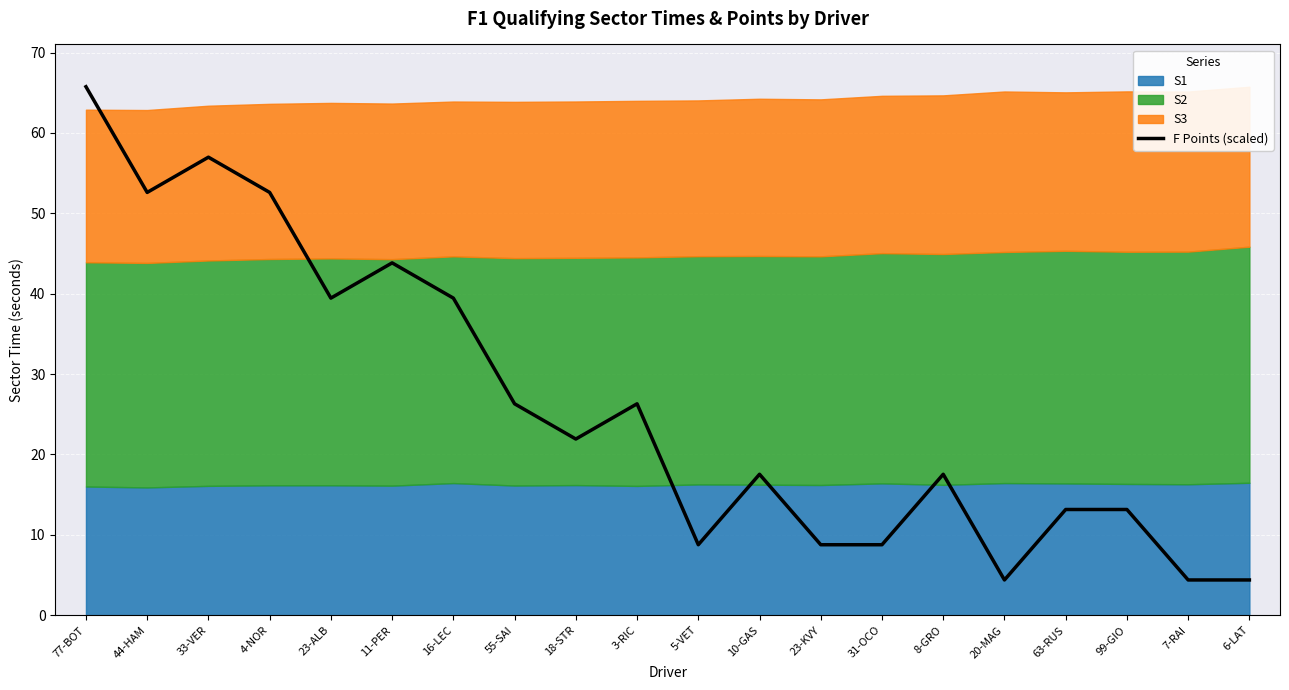

Which has a higher value, 99-GIO or 18-STR?

18-STR